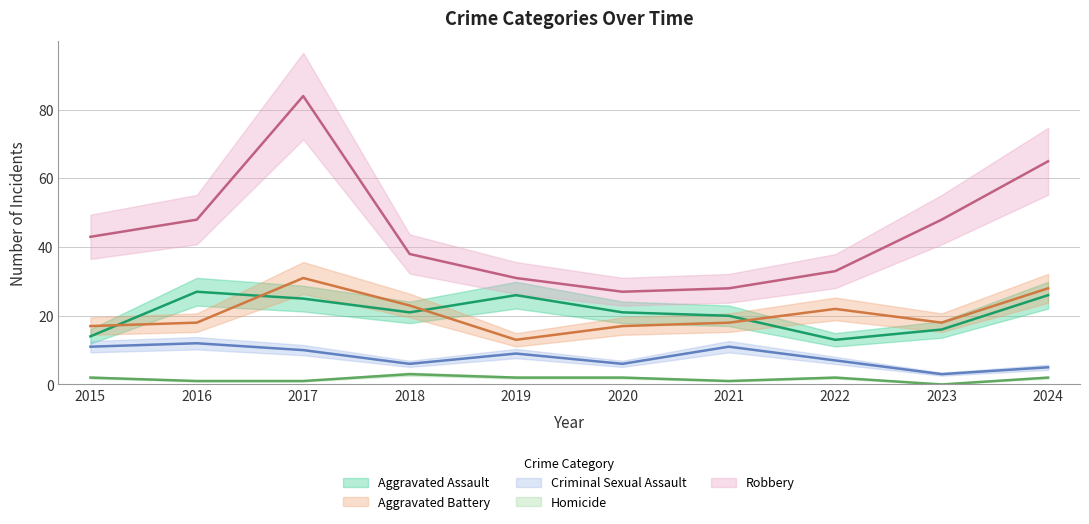

The value of Homicide at 2016 is 1. True or false?

False